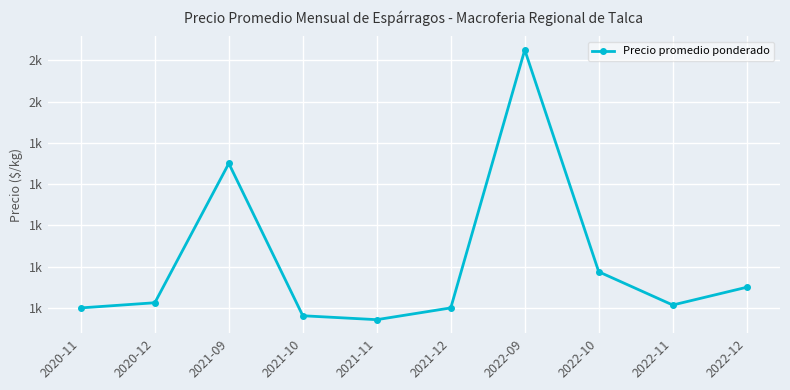

Where is the data nearest to the value 1596?

2021-09